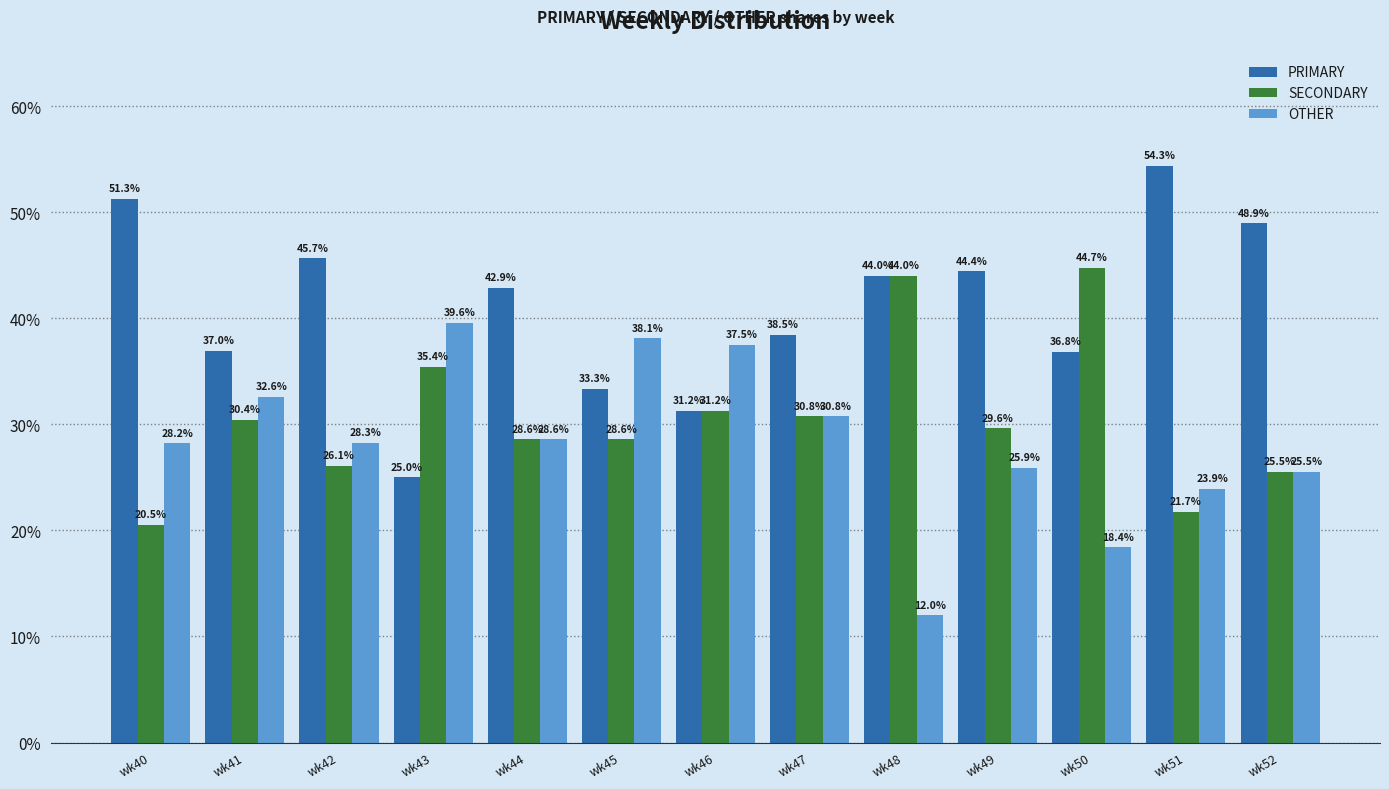

At how many categories does at least one series exceed 31?

13